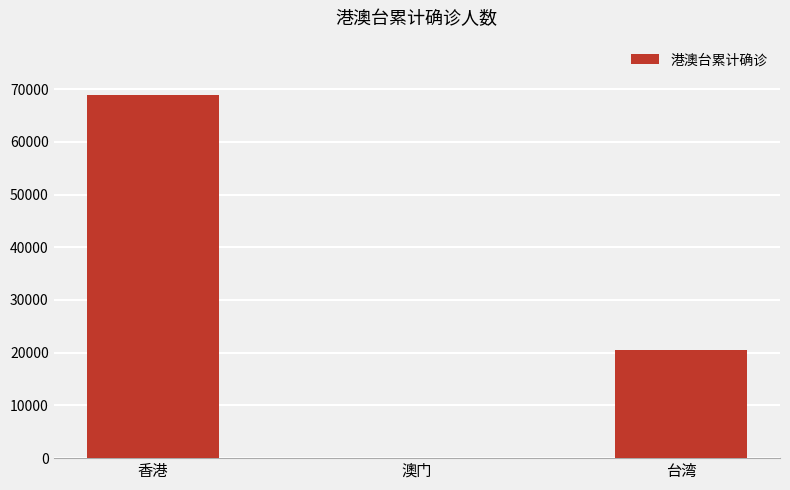

How many series are shown in this chart?

1